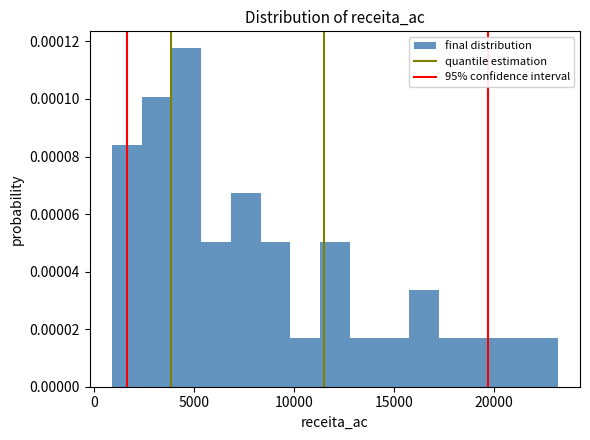

Read against the x-axis, roughly where is the centre of the tallest bar?

4500